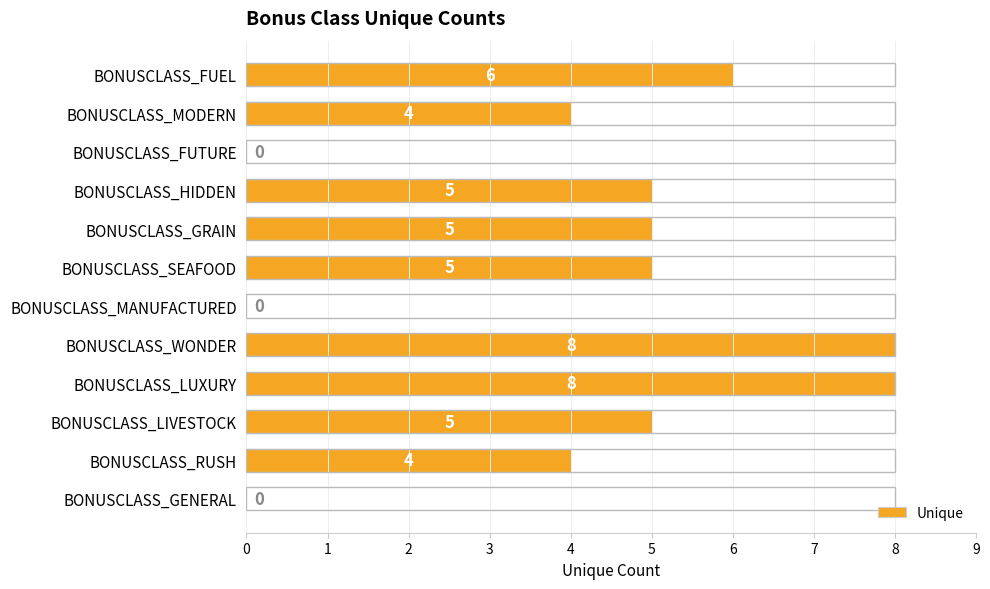

What is the maximum value shown in the chart?

8